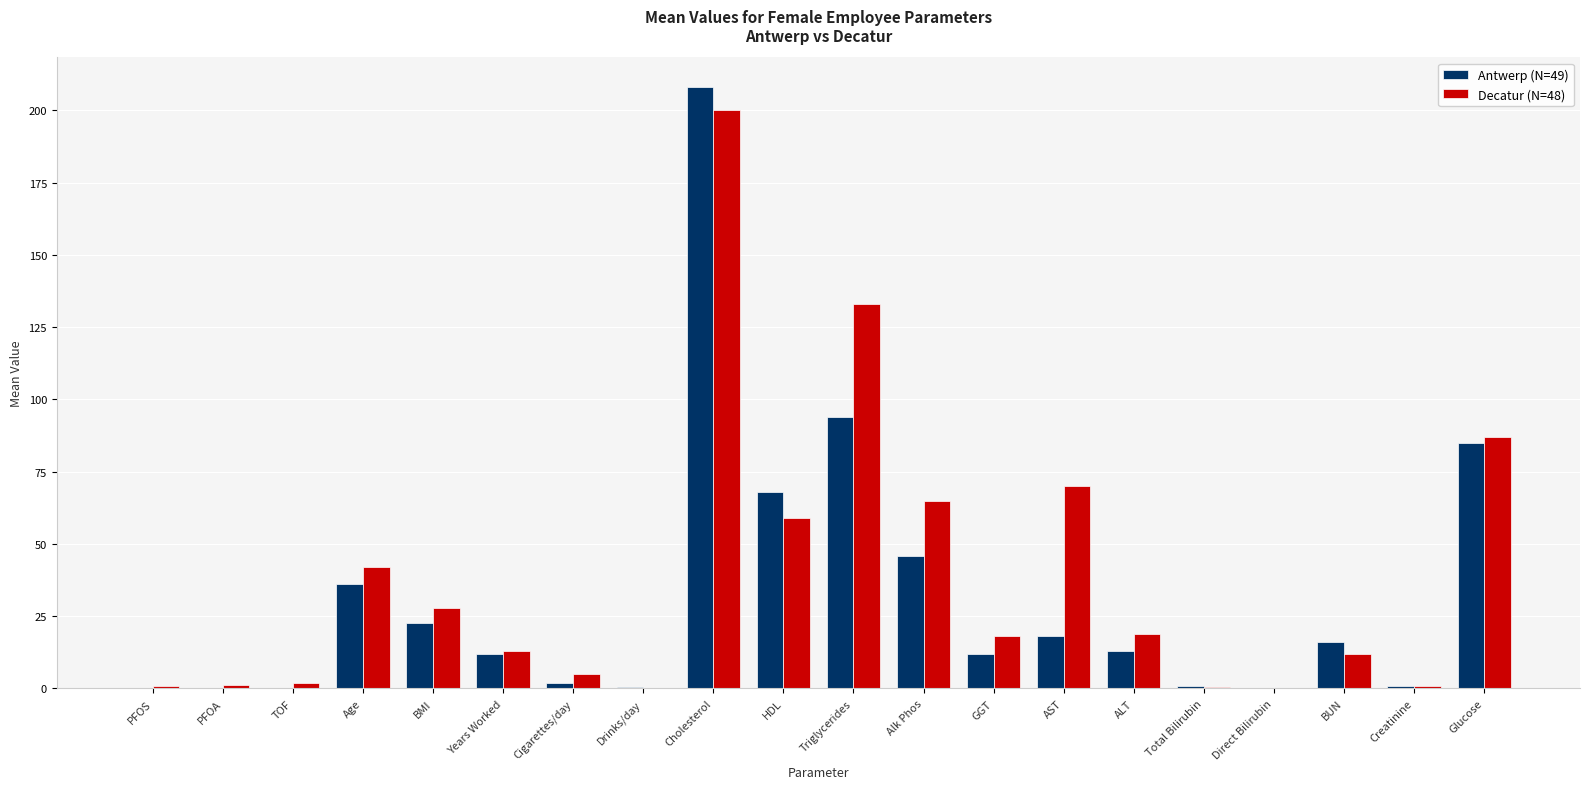

What are all the series names shown in the legend?

Antwerp (N=49), Decatur (N=48)